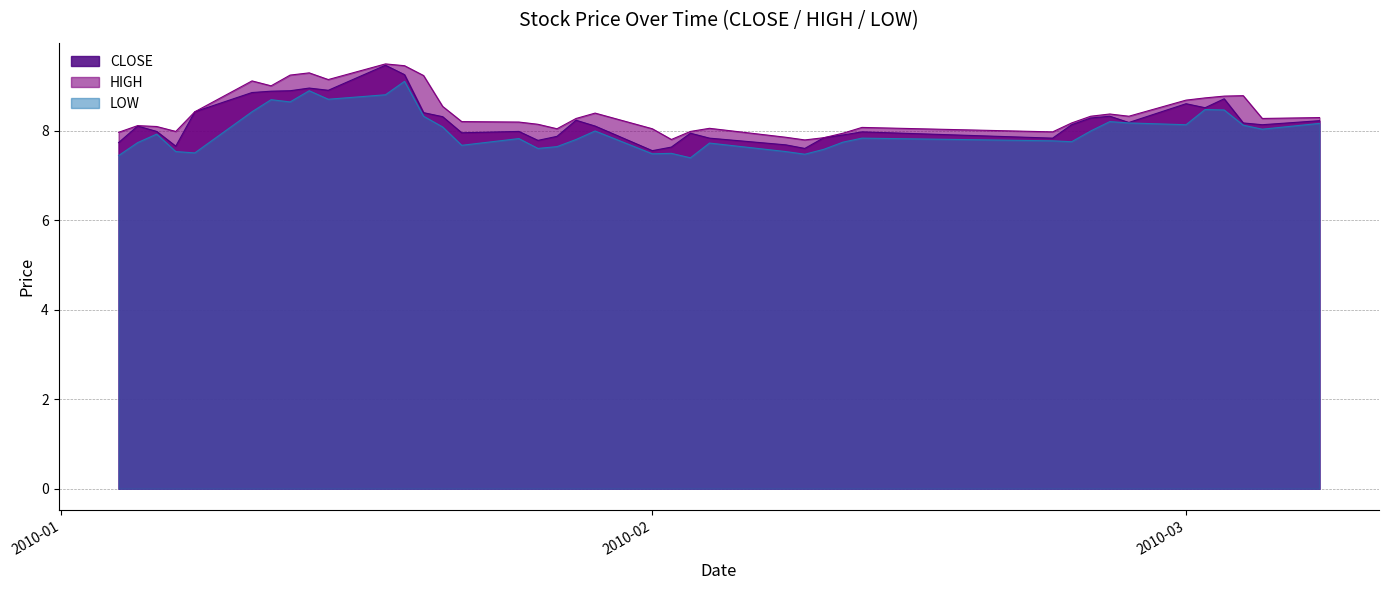

How many data points in HIGH are above 8?

31